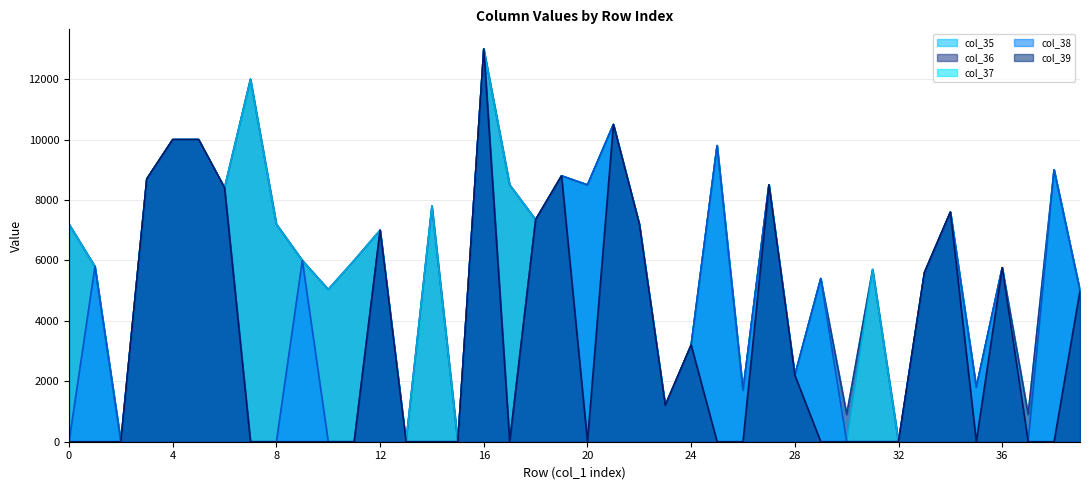

List the series in order of their peak value, lowest first.

col_35 line, col_36 line, col_37 line, col_38 line, col_39 line